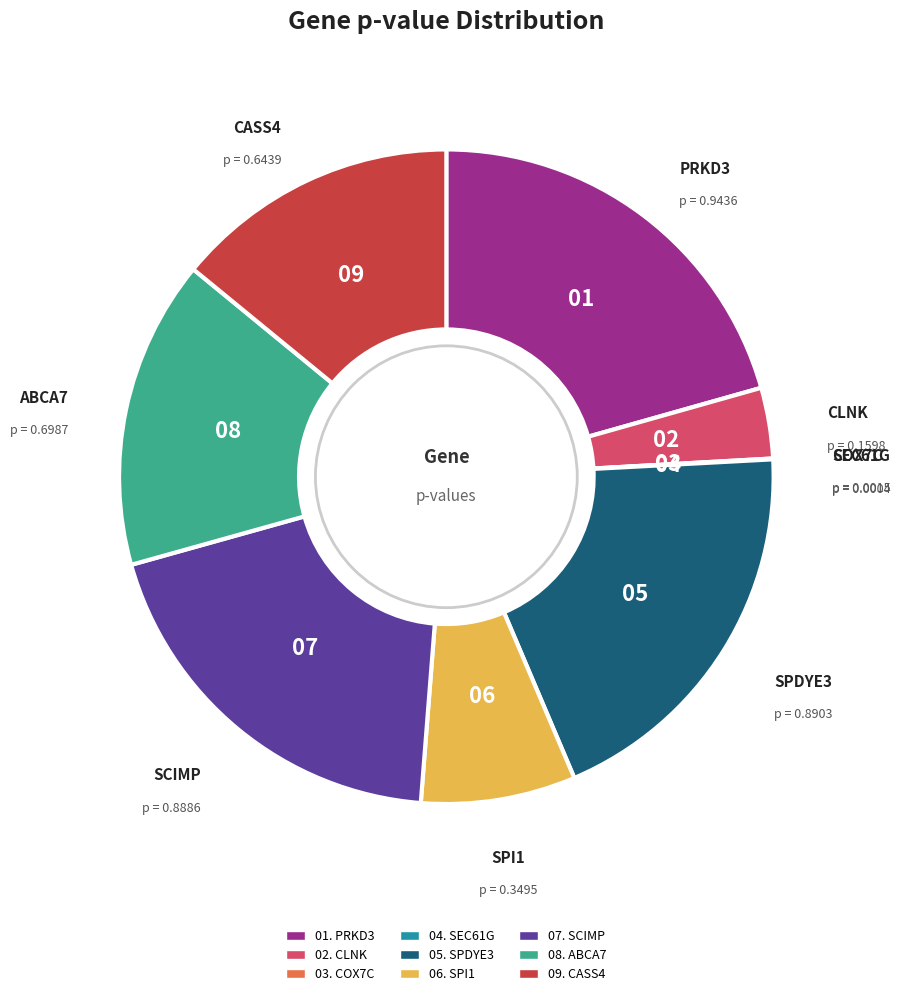

Is there any slice that represents more than half of the pie?

No